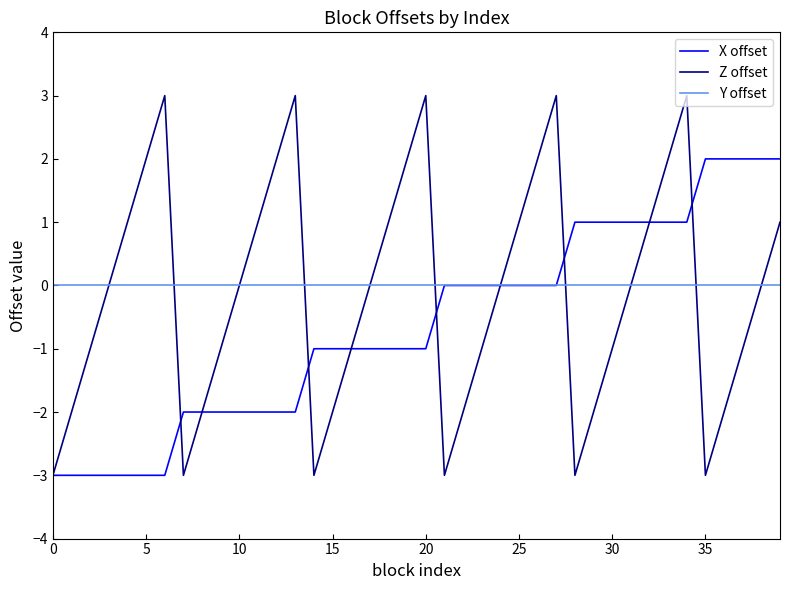

What is the maximum value shown in the chart?

3